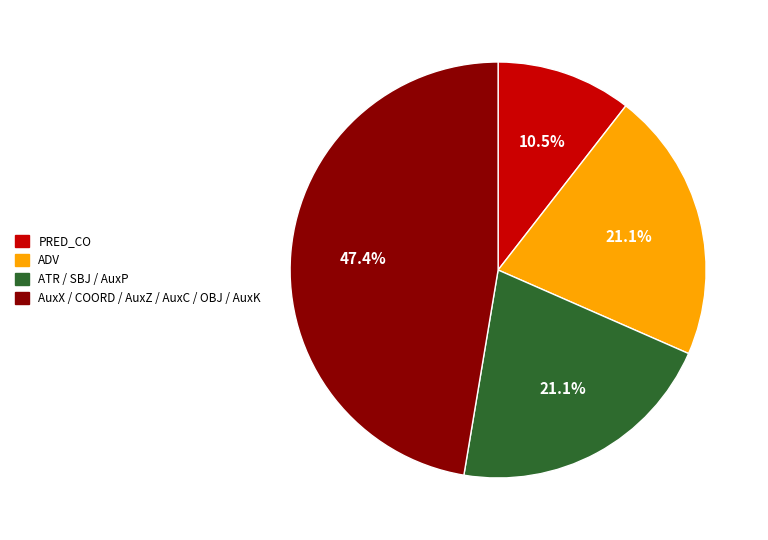

Is there any slice that represents more than half of the pie?

No